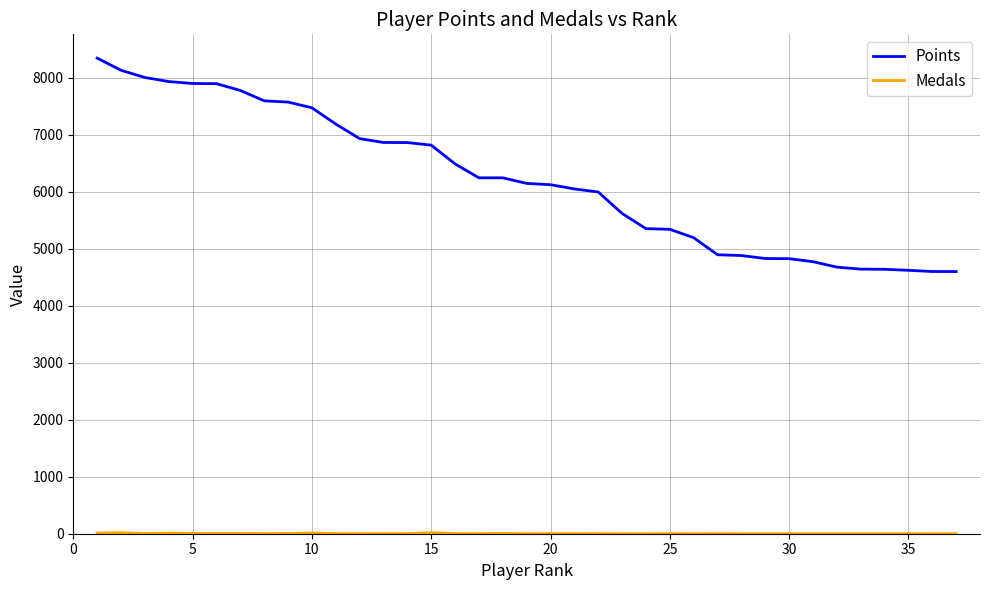

What is the difference between the maximum and minimum values in the Points series?

3743